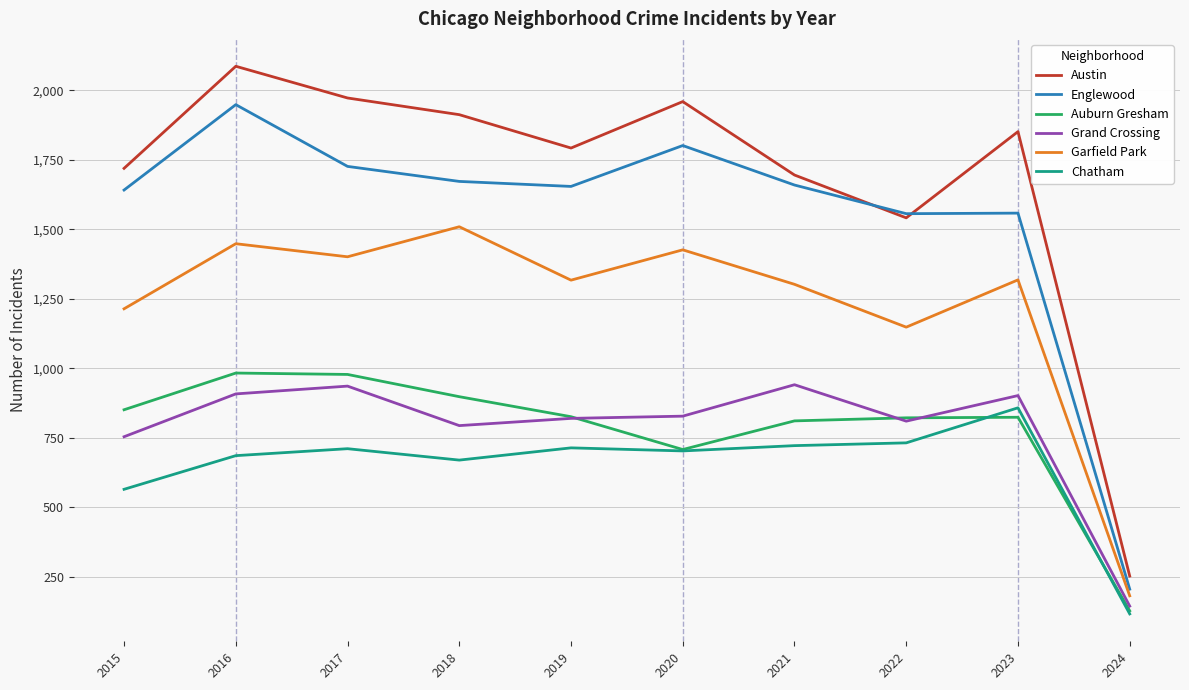

What is the spread (max minus min) of values at 2024?

136